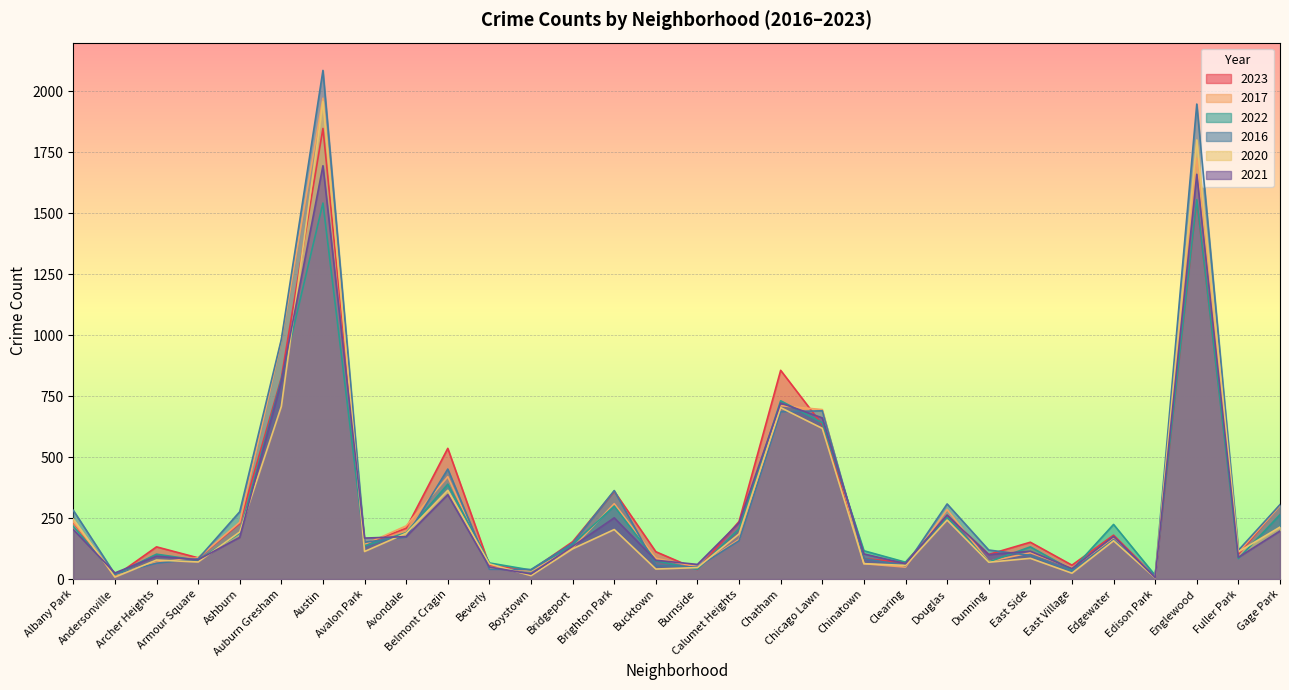

In 2021, how many points are lower than both neighbors (excluding endpoints)?

10